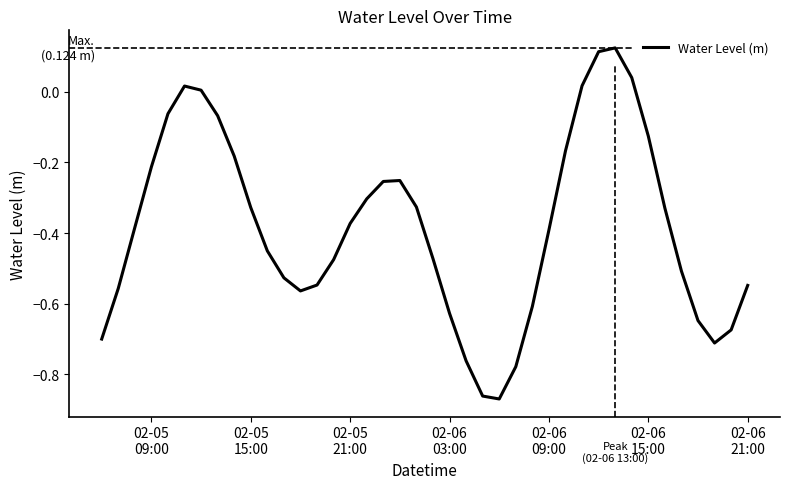

Does the chart have visible grid lines?

No